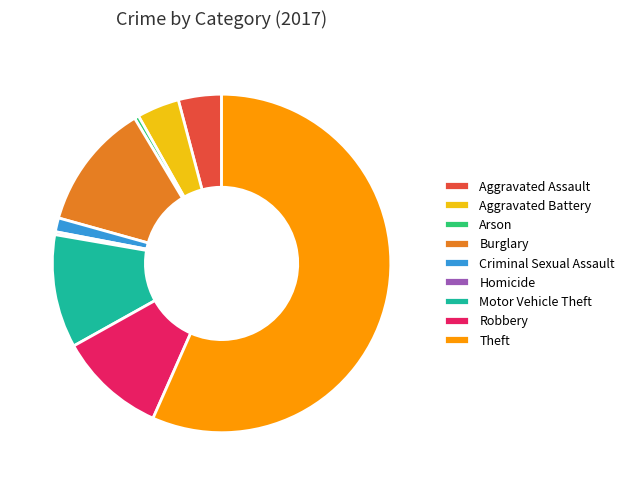

Does Theft account for over 50% of the chart?

Yes